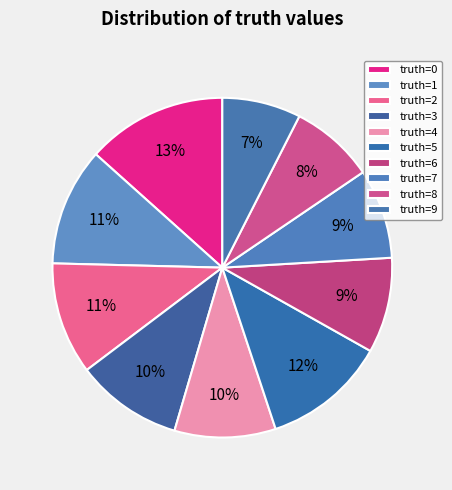

How many slices are in this pie chart?

10